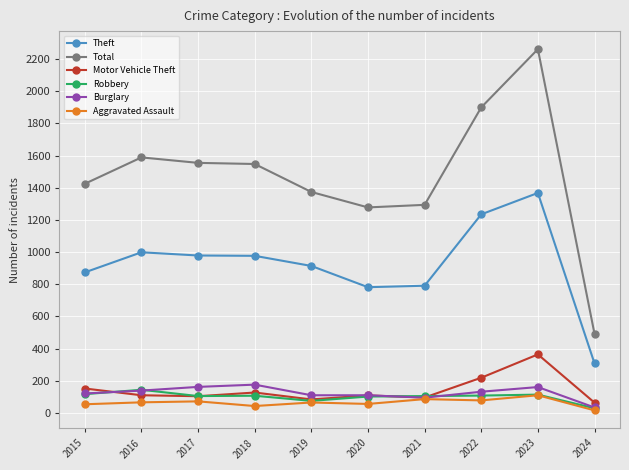

What is the value of the Burglary point at the 8th from the left?

132